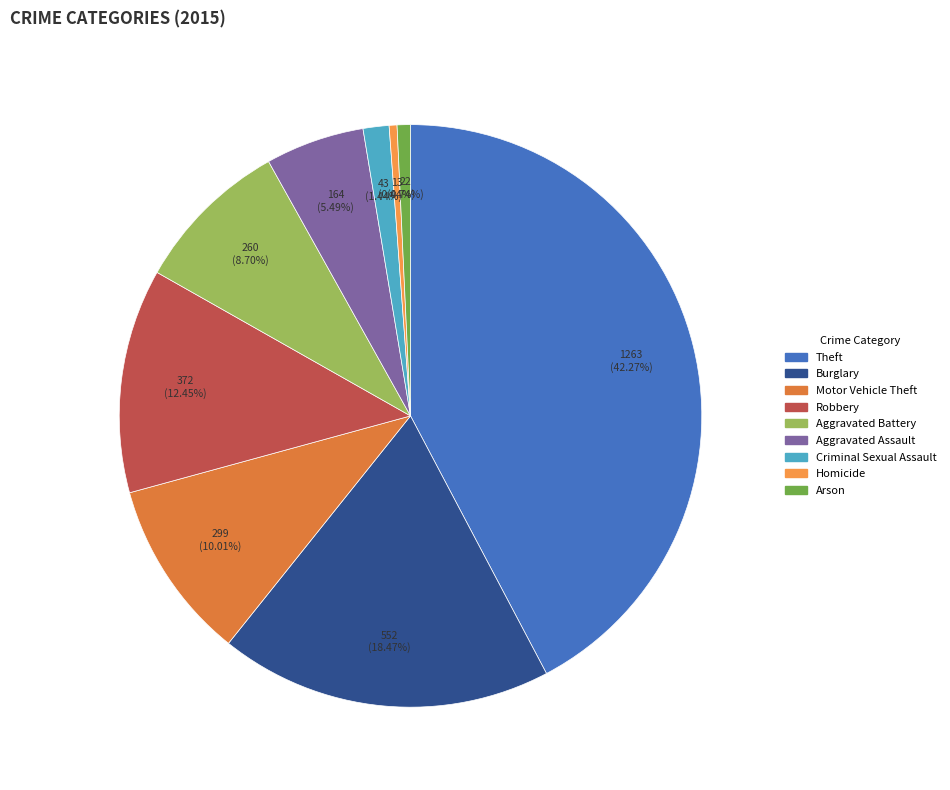

Between Robbery and Aggravated Assault, which is larger?

Robbery